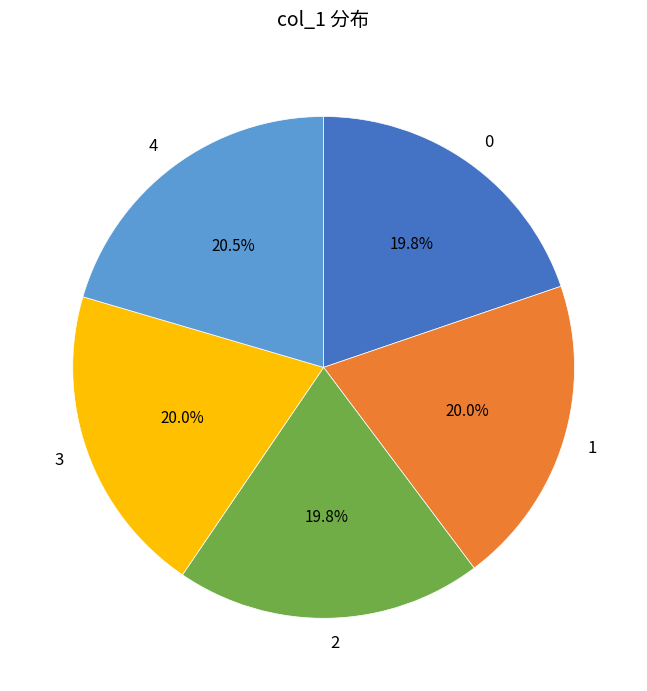

Is it true that 1 is 32% of the pie?

False